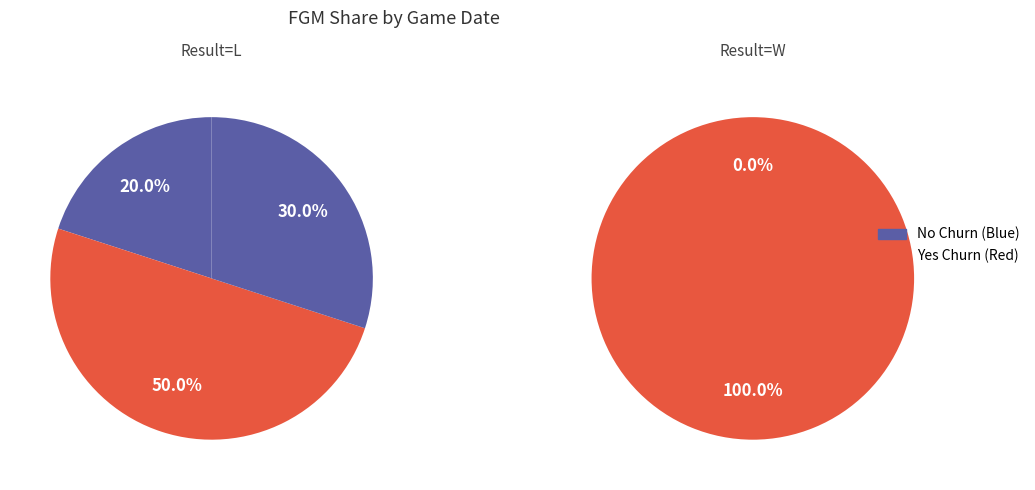

Is it true that Dec 19, 2024 is 27% of the pie?

False